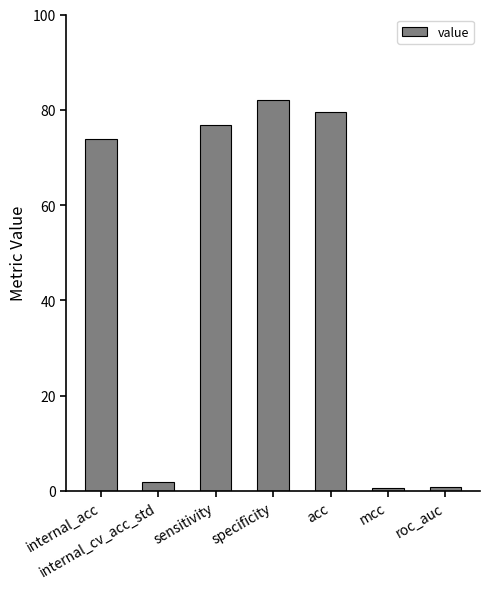

What is the change in value from internal_cv_acc_std to mcc?

-1.3